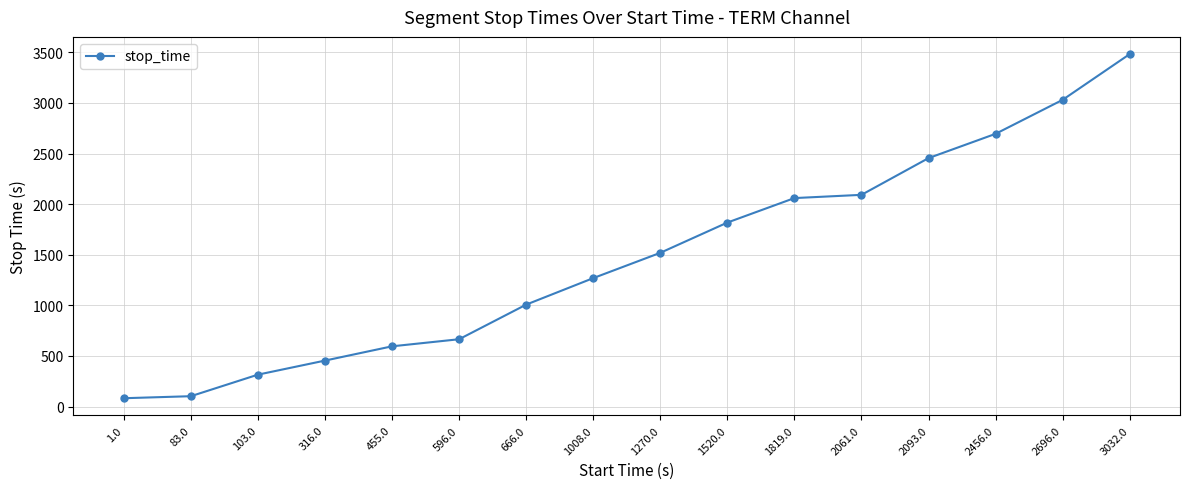

What is the maximum value shown in the chart?

3483